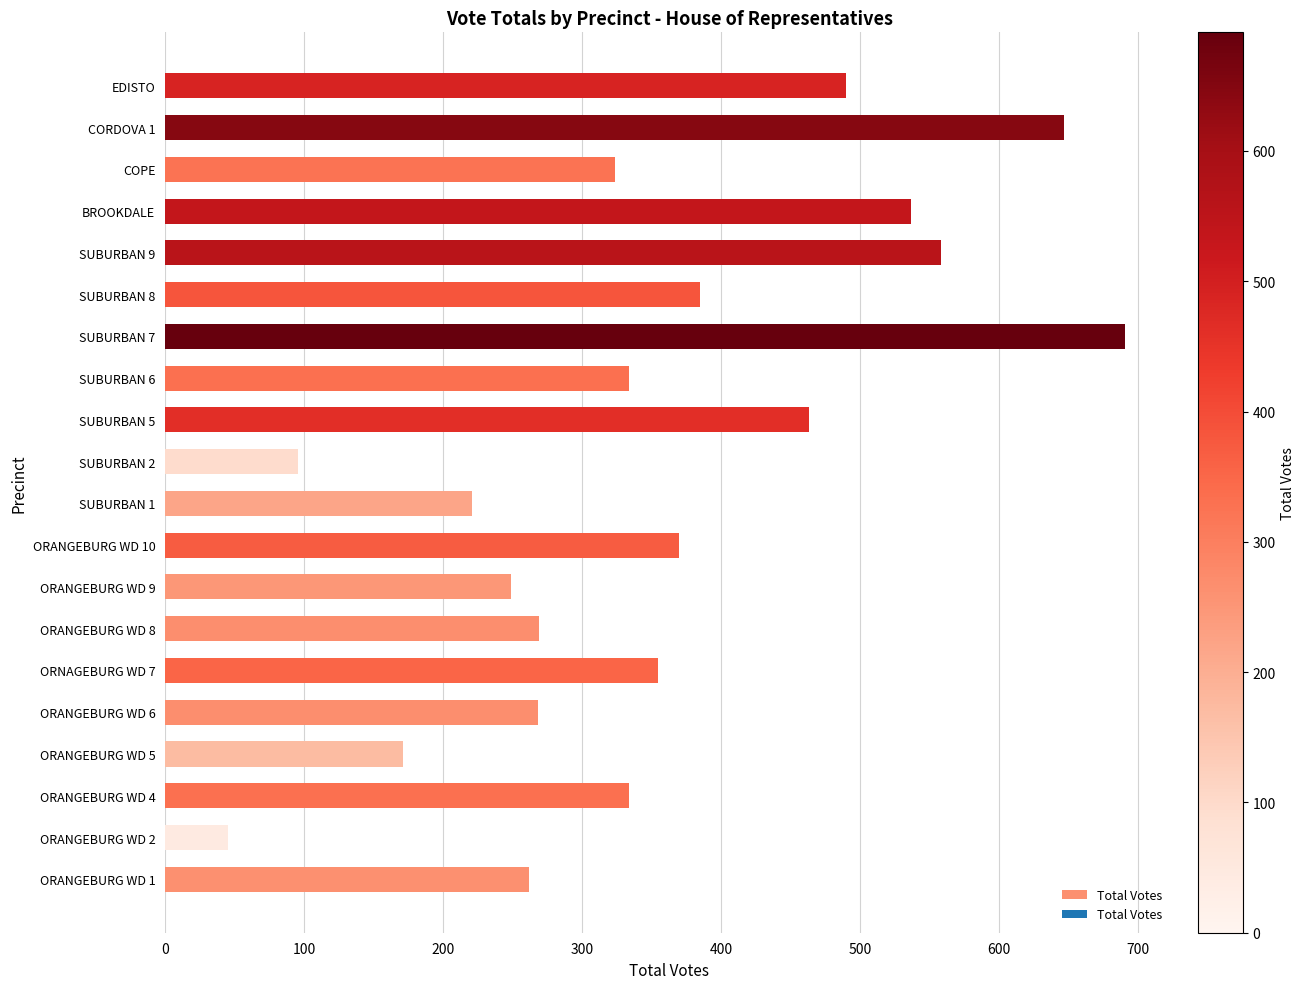

At which category does the chart reach its peak across all series?

SUBURBAN 7